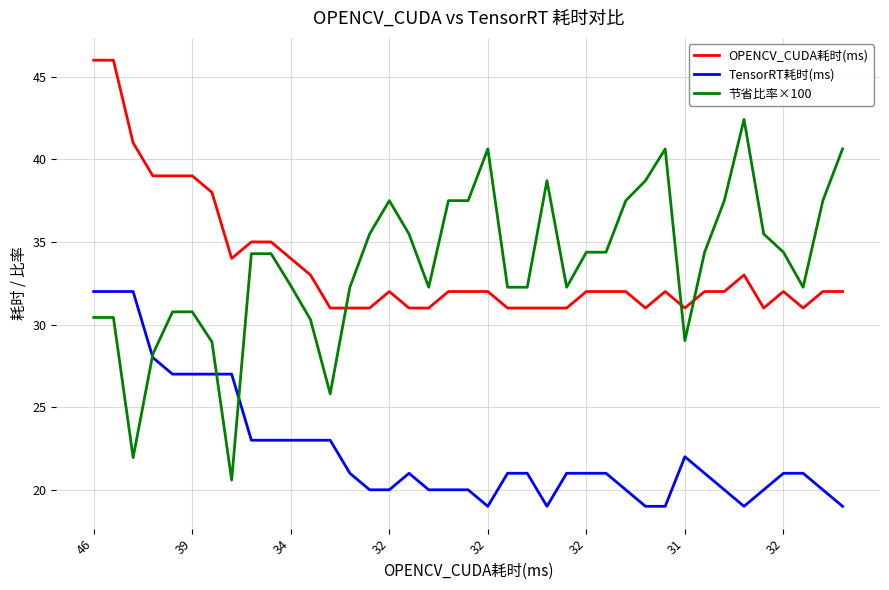

How many lines are shown in the chart?

3